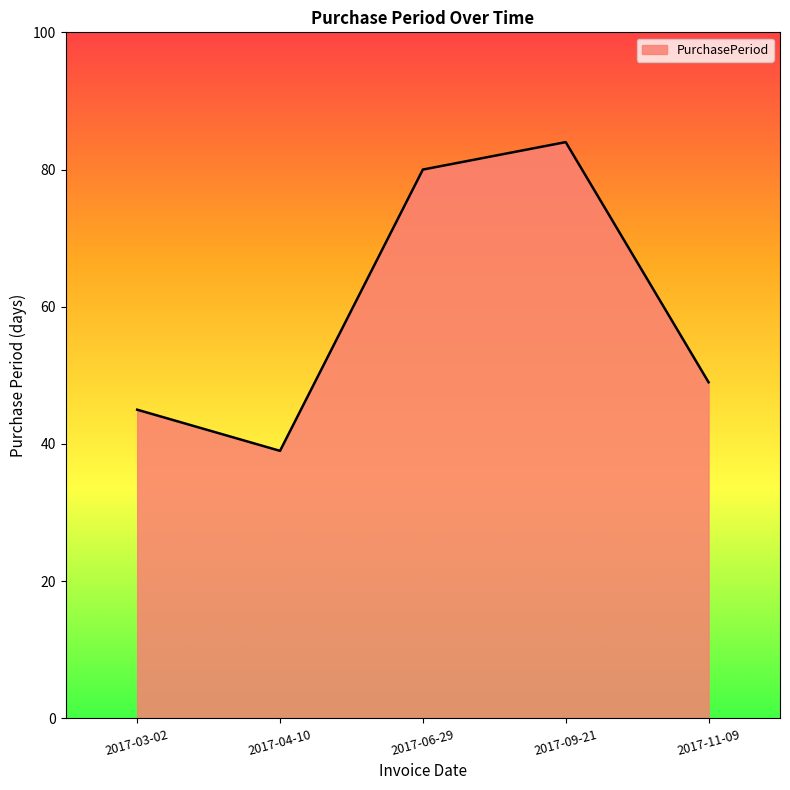

What position from the left is 2017-06-29?

3